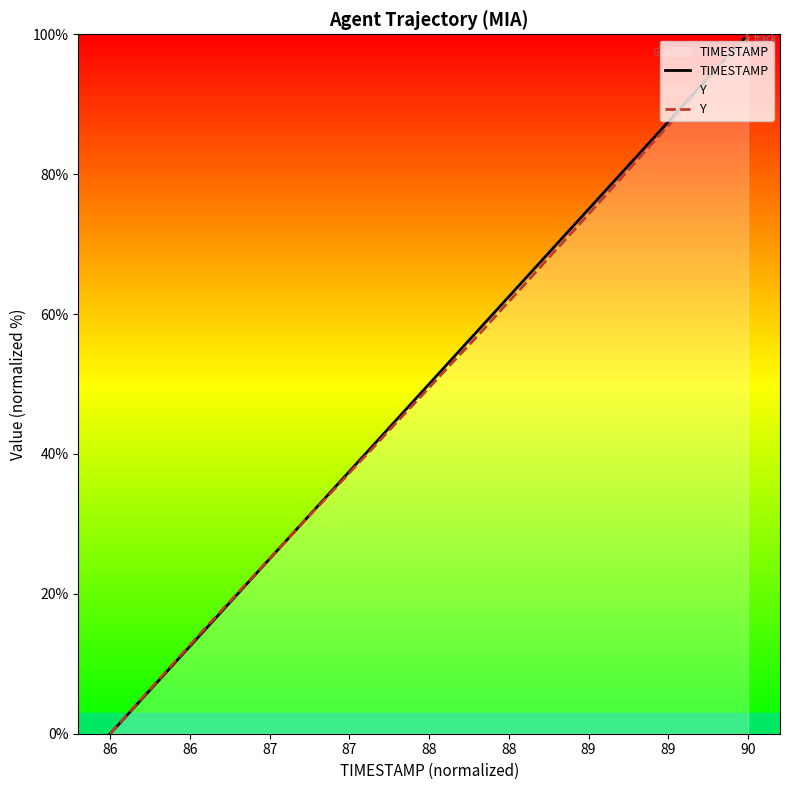

Which category has the lowest value in the TIMESTAMP series?

86